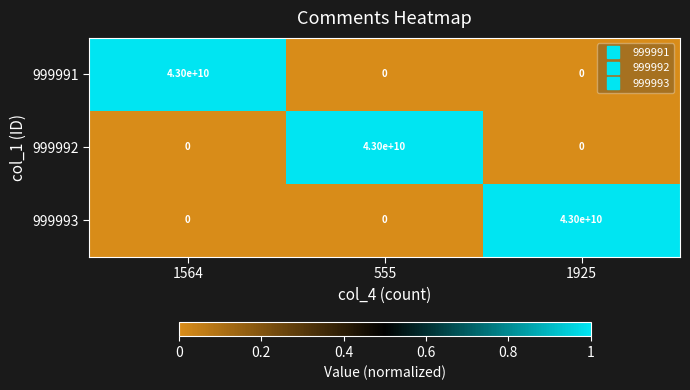

What is the difference between the maximum and second lowest values in the 999993 series?

43000000000